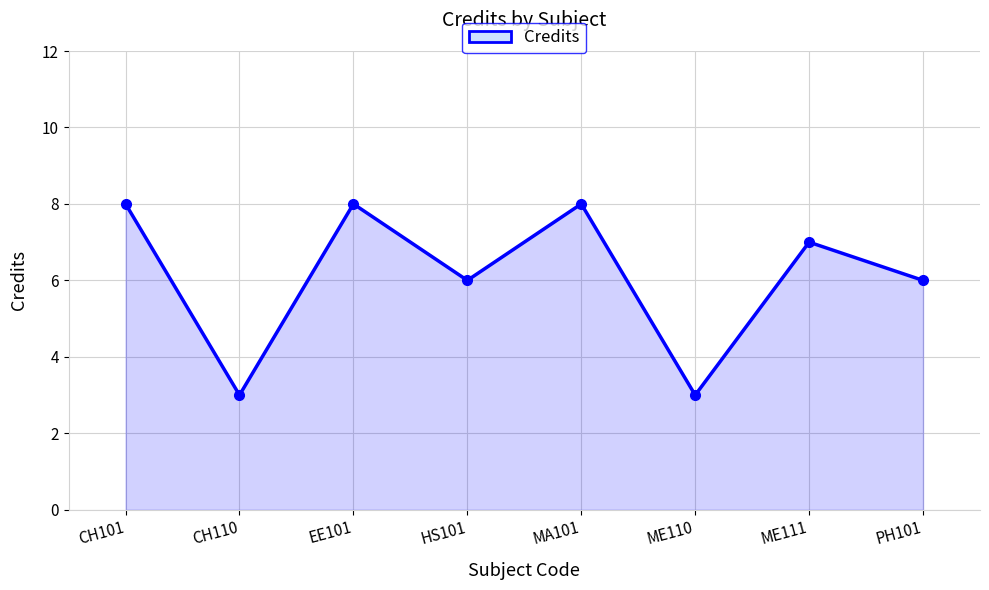

The chart shows a value of 3 at CH110. True or false?

True